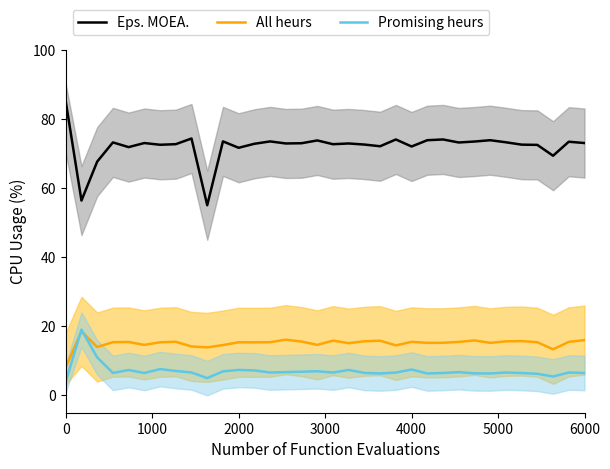

What is the lowest value of the Promising heurs series?

4.0